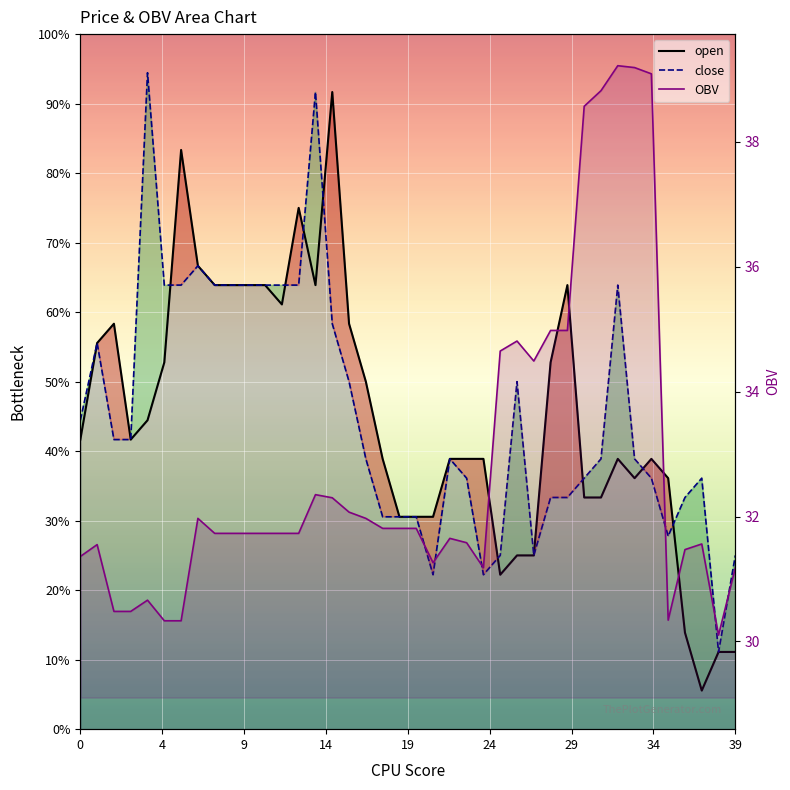

Rank the categories by close value from highest to lowest.

4, 14, 7, 5, 6, 8, 9, 10, 11, 12, 13, 32, 15, 1, 16, 26, 0, 2, 3, 17, 22, 31, 33, 23, 30, 34, 37, 28, 29, 36, 18, 19, 20, 35, 25, 27, 39, 21, 24, 38